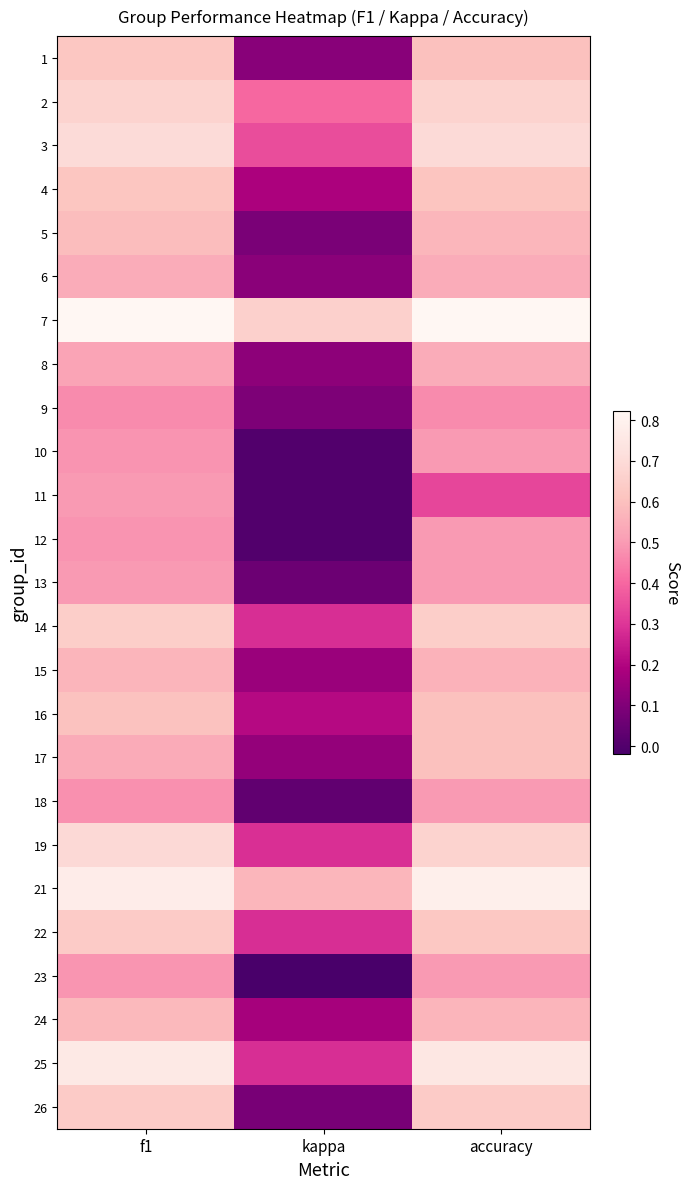

Reading left to right, list all the values displayed in this chart.

1: f1=0.6	kappa=0.1	accuracy=0.6
2: f1=0.7	kappa=0.4	accuracy=0.7
3: f1=0.7	kappa=0.3	accuracy=0.7
4: f1=0.6	kappa=0.2	accuracy=0.6
5: f1=0.6	kappa=0.1	accuracy=0.6
6: f1=0.5	kappa=0.1	accuracy=0.5
7: f1=0.8	kappa=0.7	accuracy=0.8
8: f1=0.5	kappa=0.1	accuracy=0.5
9: f1=0.5	kappa=0.1	accuracy=0.5
10: f1=0.5	kappa=0.0	accuracy=0.5
11: f1=0.5	kappa=0.0	accuracy=0.3
12: f1=0.5	kappa=0.0	accuracy=0.5
13: f1=0.5	kappa=0.1	accuracy=0.5
14: f1=0.6	kappa=0.3	accuracy=0.6
15: f1=0.6	kappa=0.2	accuracy=0.6
16: f1=0.6	kappa=0.2	accuracy=0.6
17: f1=0.5	kappa=0.1	accuracy=0.6
18: f1=0.5	kappa=0.0	accuracy=0.5
19: f1=0.7	kappa=0.3	accuracy=0.7
21: f1=0.8	kappa=0.6	accuracy=0.8
22: f1=0.6	kappa=0.3	accuracy=0.6
23: f1=0.5	kappa=-0.0	accuracy=0.5
24: f1=0.6	kappa=0.2	accuracy=0.6
25: f1=0.8	kappa=0.3	accuracy=0.8
26: f1=0.6	kappa=0.1	accuracy=0.6